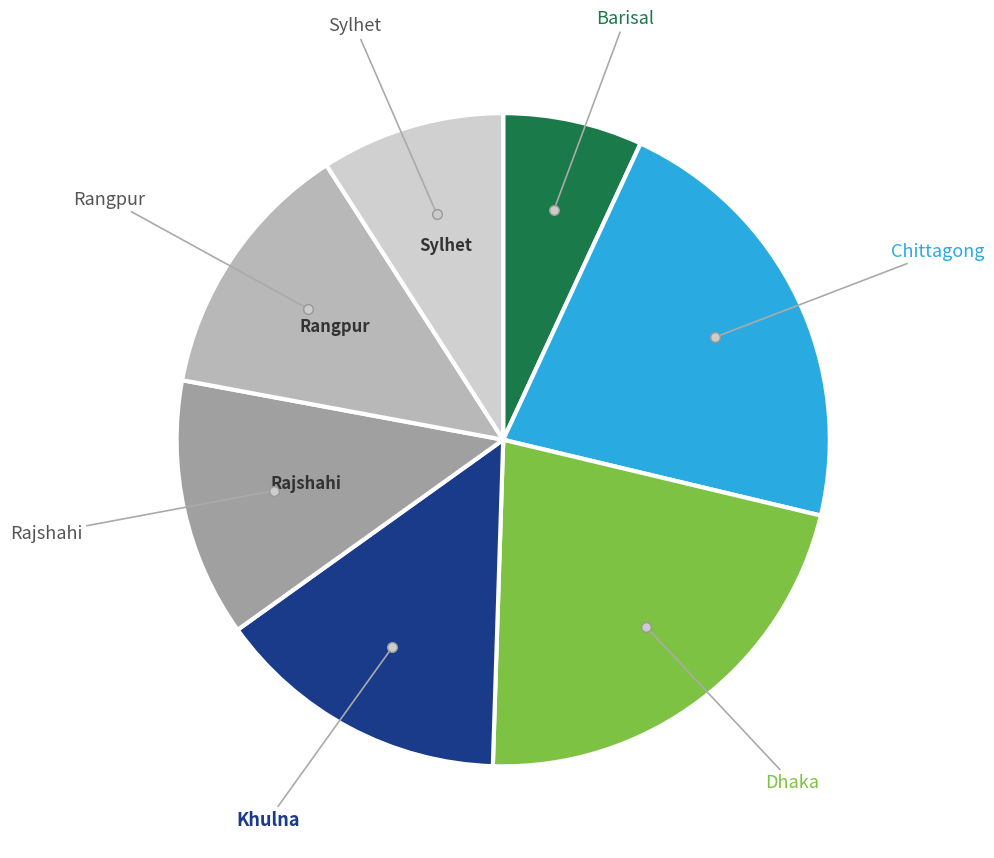

Is there any slice that represents more than half of the pie?

No